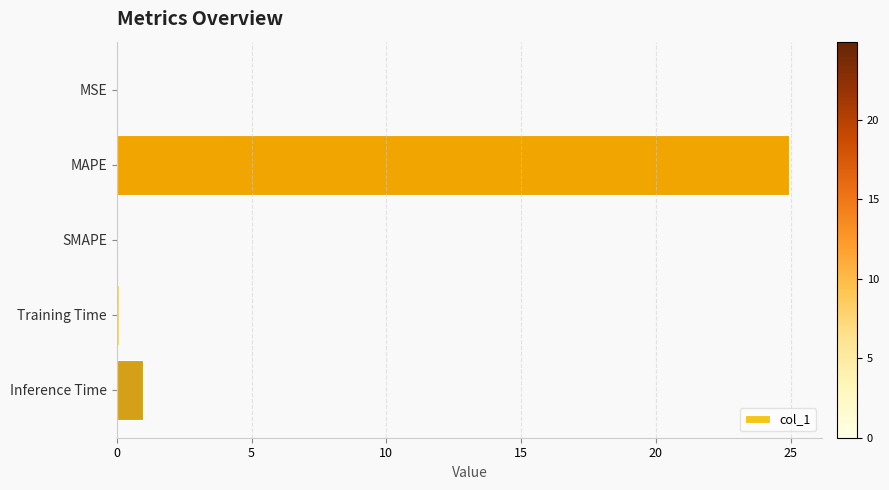

How many data points does each series have?

5